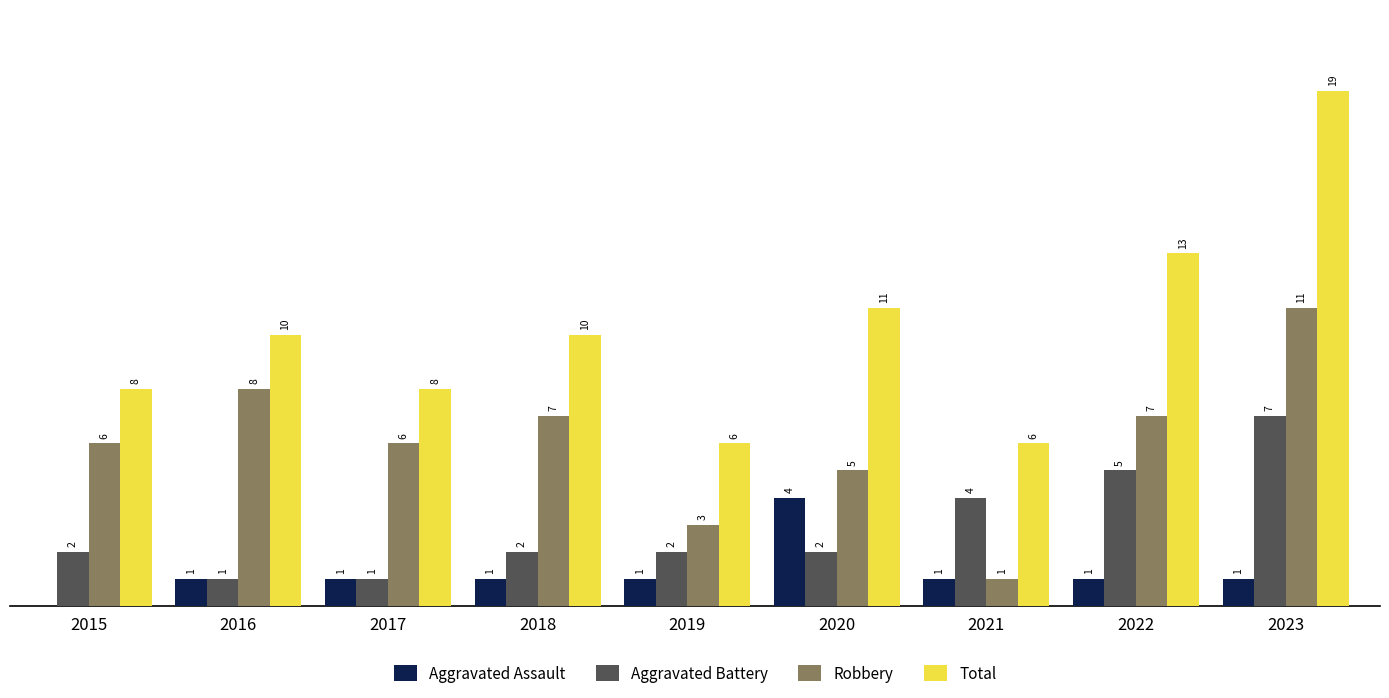

Which series changed the most between 2016 and 2023?

Total